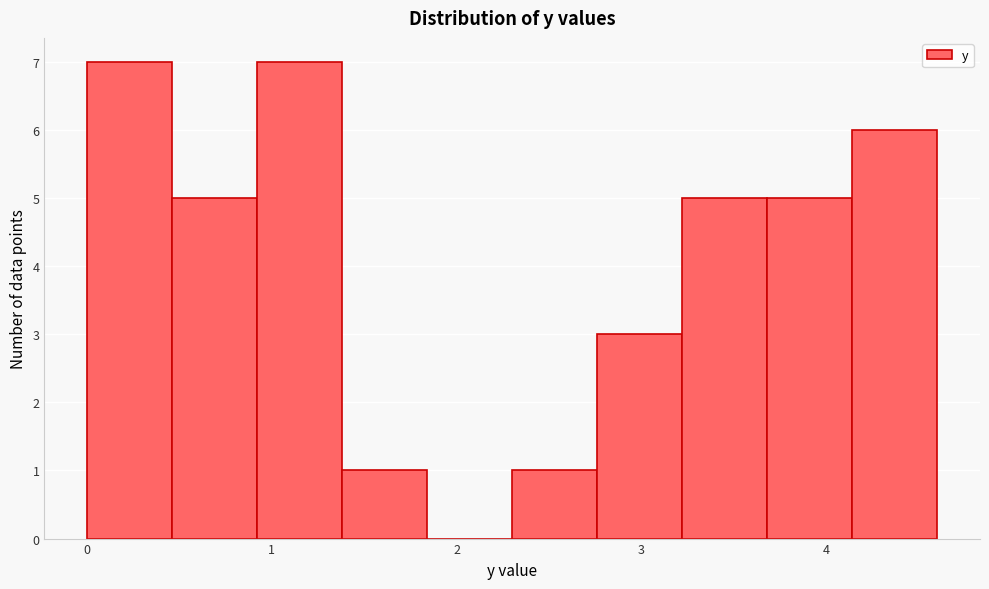

What is the height of the bar covering 1.38 to 1.84 on the x-axis? Neither the bar edges nor the heights are printed on the chart, so give them approximately, as read against the axes.

1